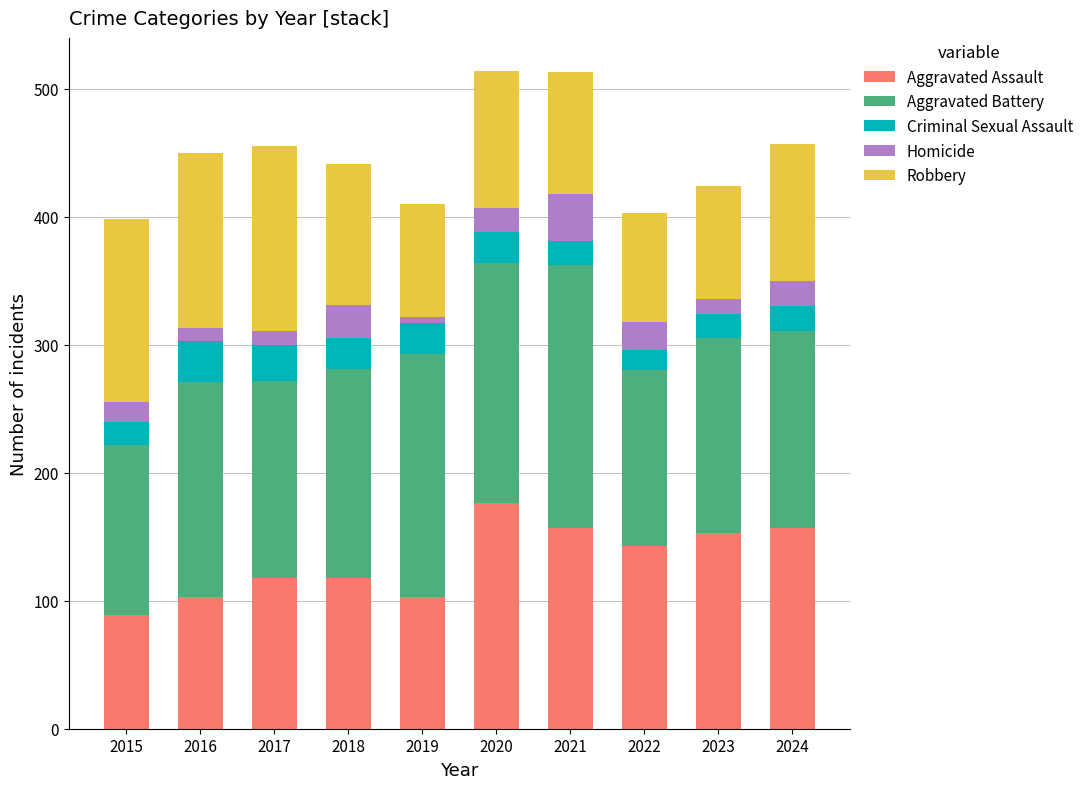

At which label does Aggravated Assault reach its minimum?

2015